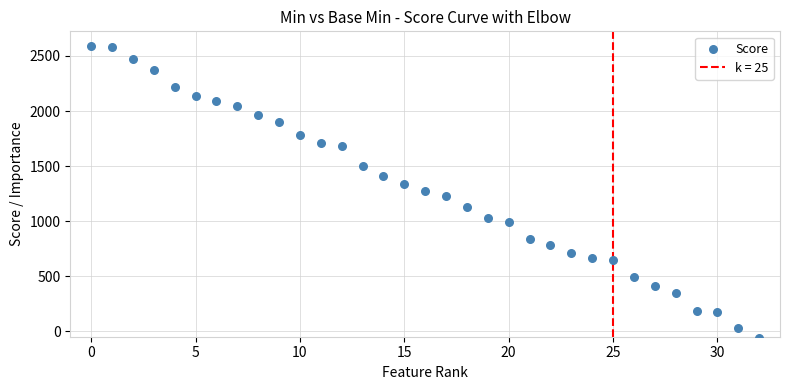

What is the range of Y values (max minus min)?

2655.6